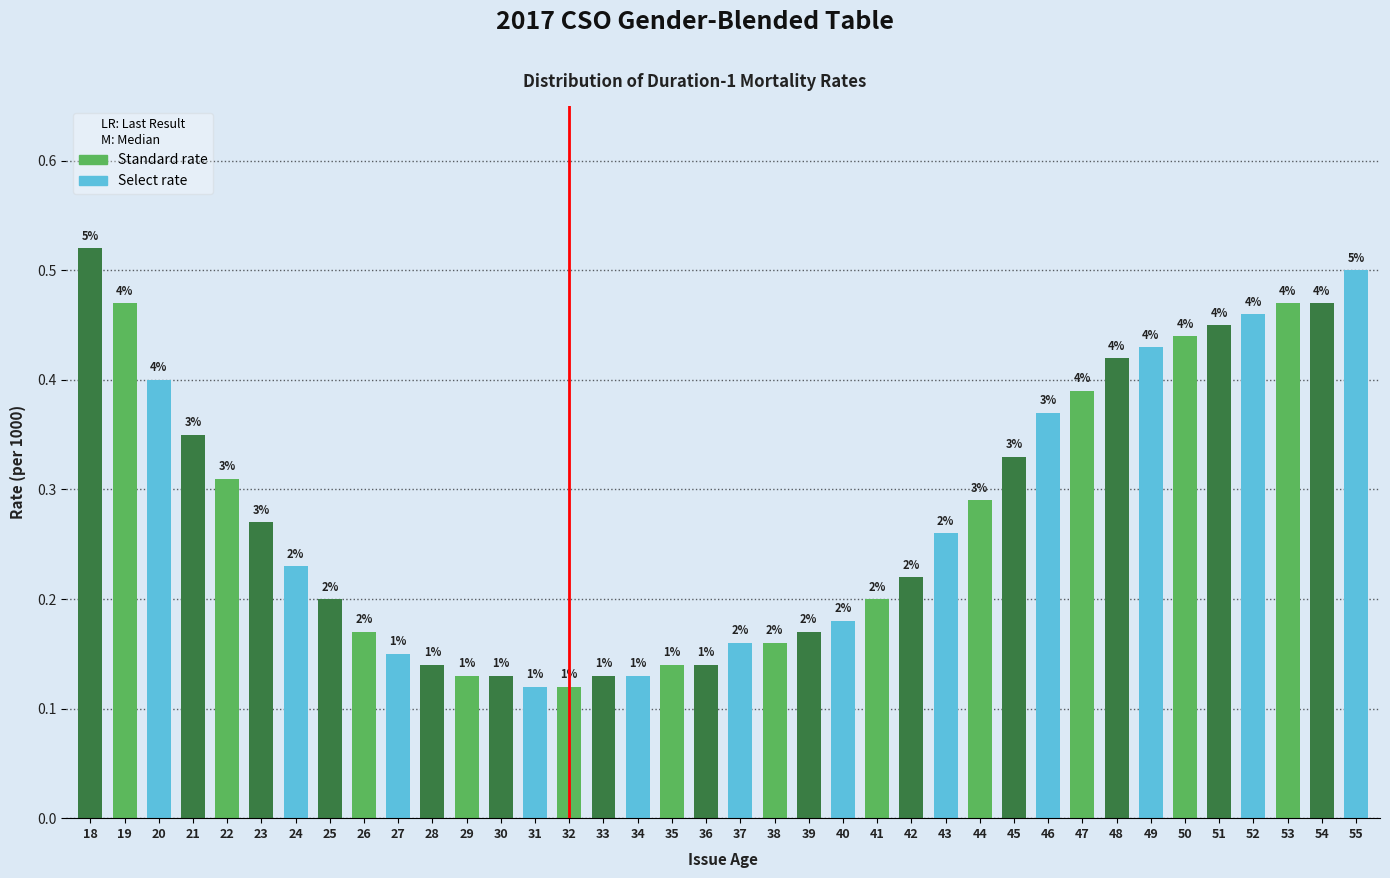

Are the bars horizontal?

No